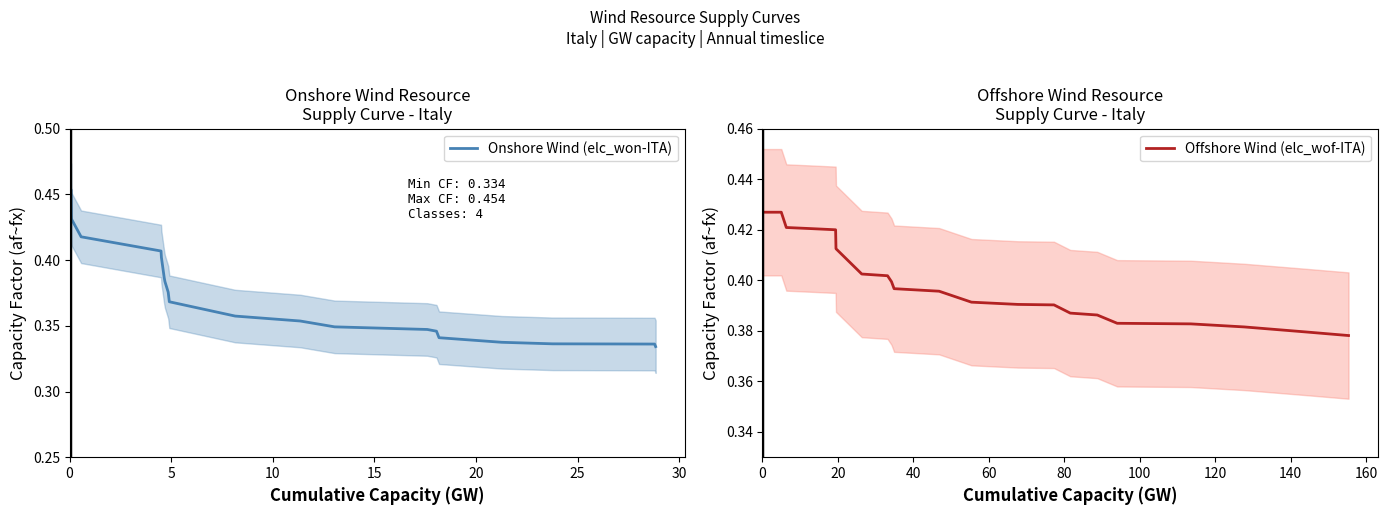

Count the Offshore Wind (elc_wof-ITA) values in the range 0 to 1.

21